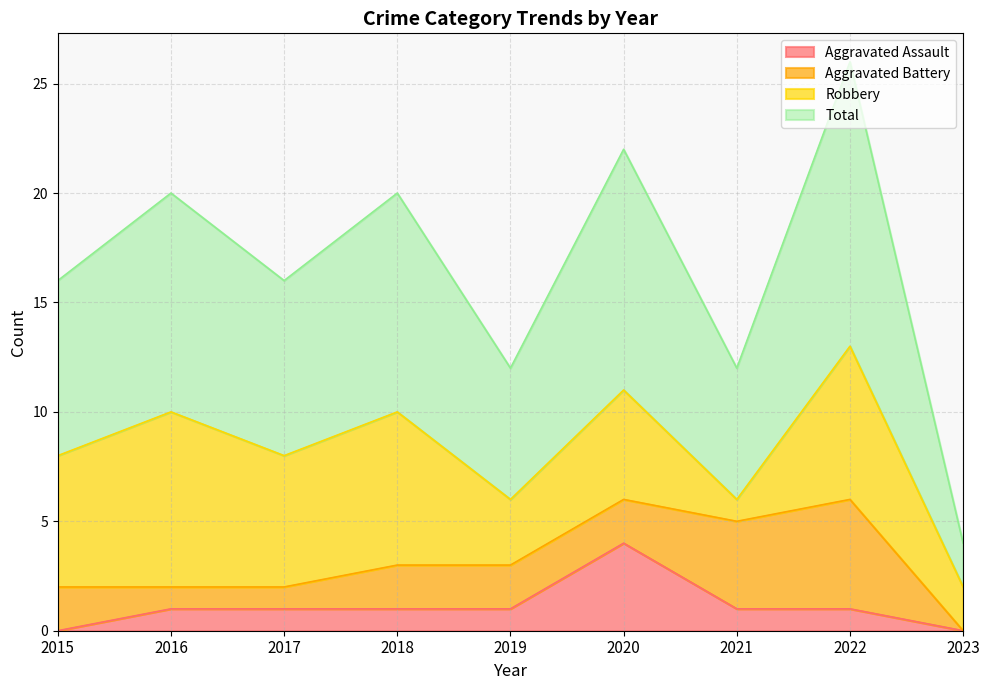

Is the value of Total at 2021 greater than the value of Aggravated Assault at 2020?

Yes